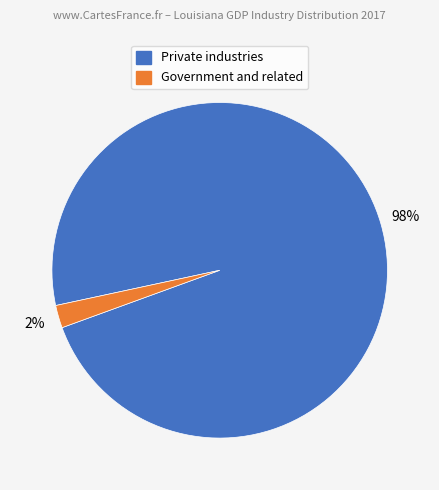

Which category accounts for the majority?

Private industries